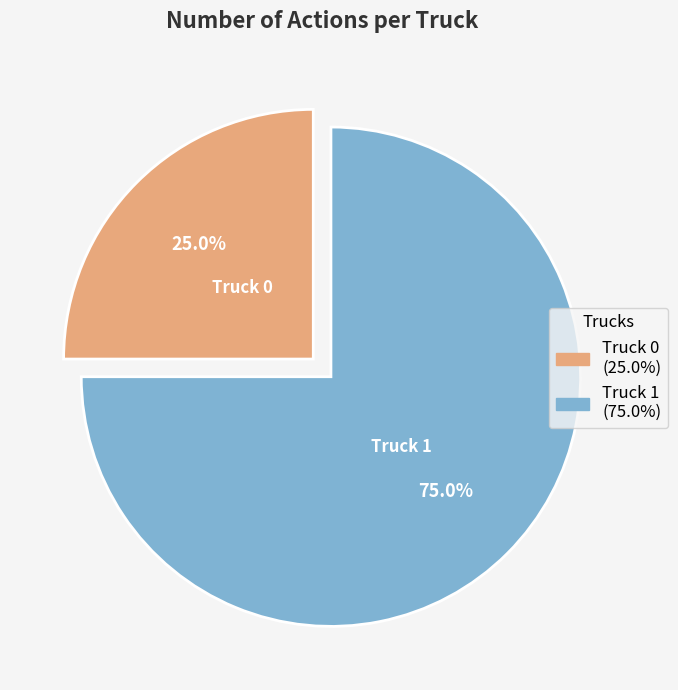

What percentage is the Truck 0 slice, to the nearest percent?

25%